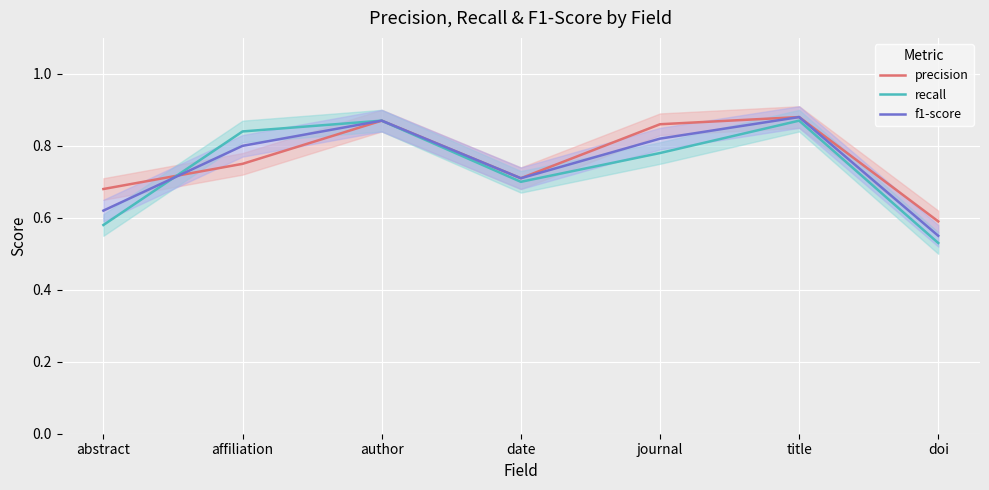

True or false: precision and recall intersect in this chart.

True